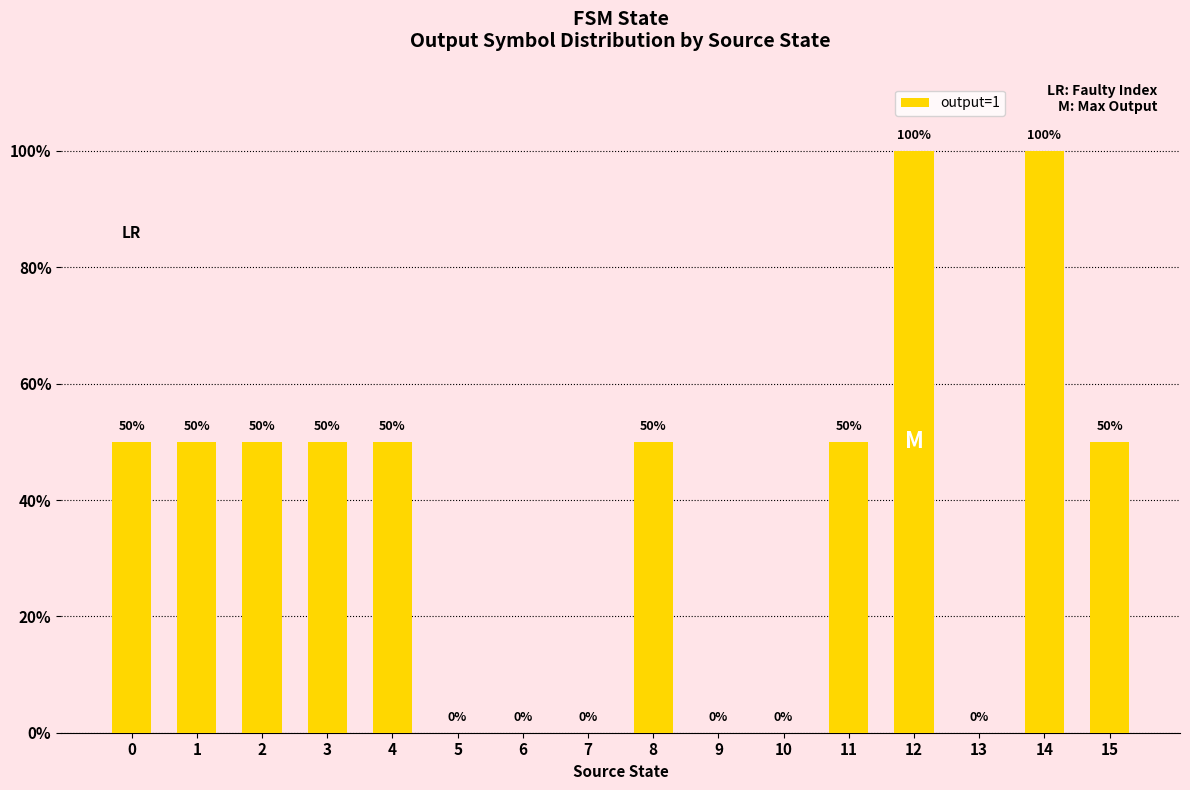

Are the bars horizontal?

No